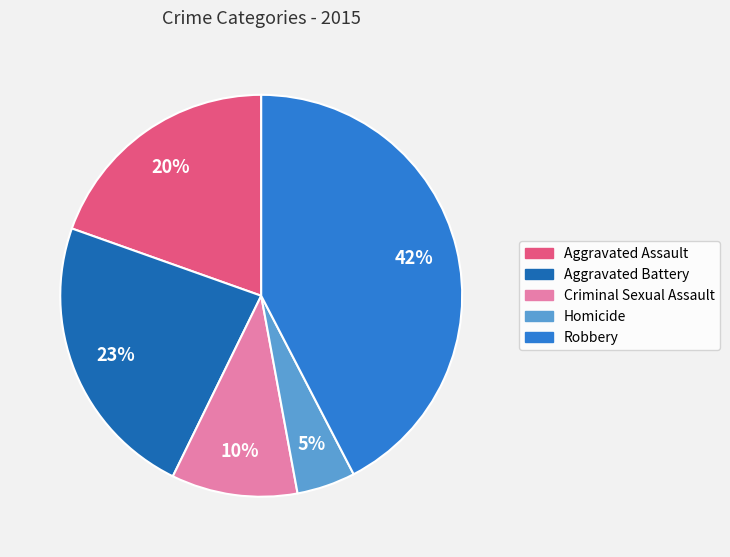

Which slice is the largest?

Robbery